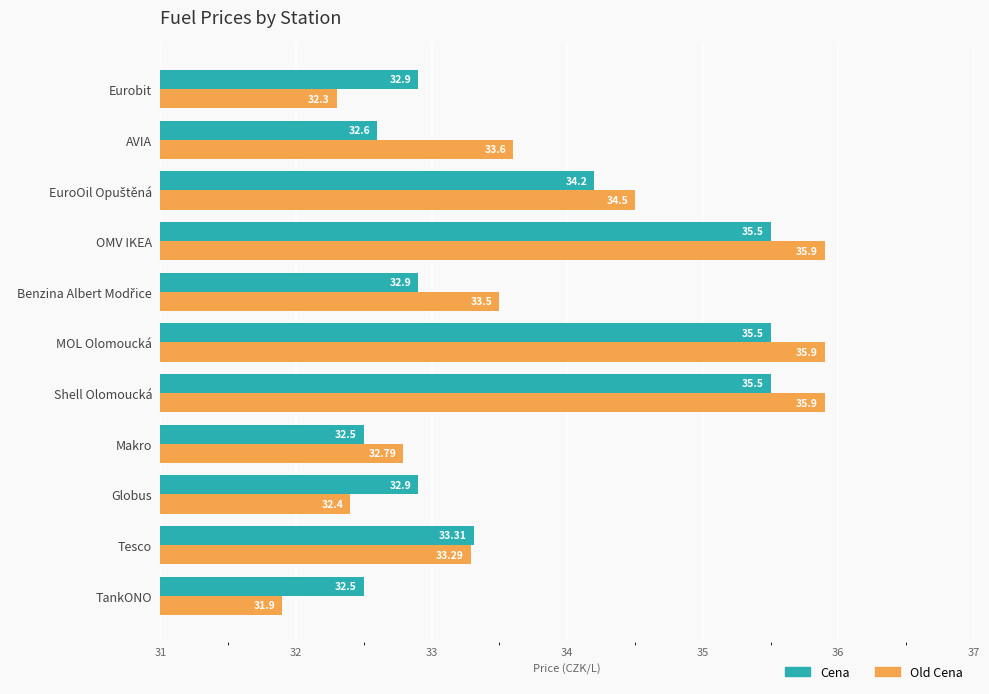

How many series are shown in this chart?

2